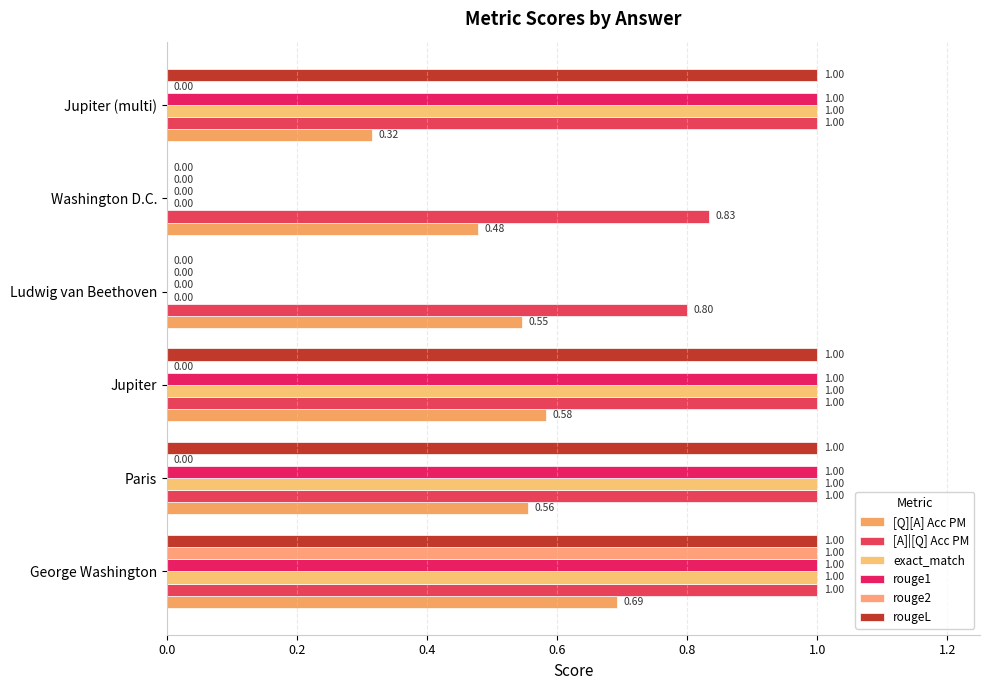

How many rouge1 values are between 0 and 1?

6